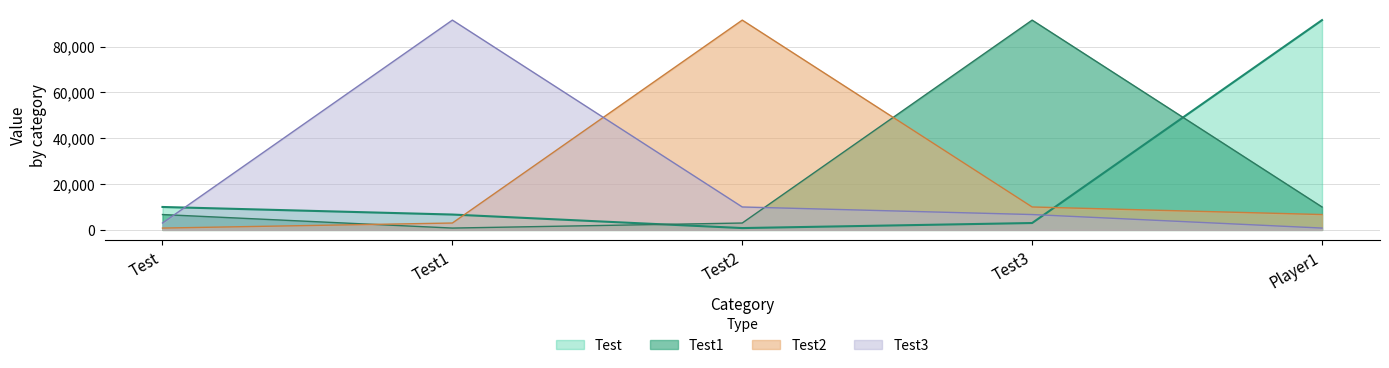

Which series has the largest range (max minus min)?

Test